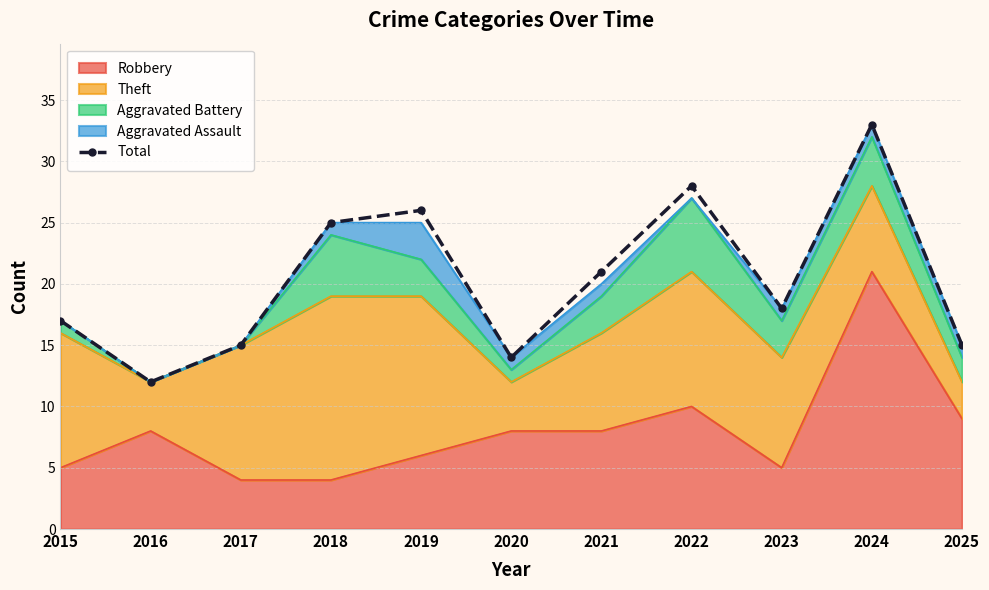

Reading right to left, transcribe all the data shown in this chart.

2025=15	2024=33	2023=18	2022=28	2021=21	2020=14	2019=26	2018=25	2017=15	2016=12	2015=17